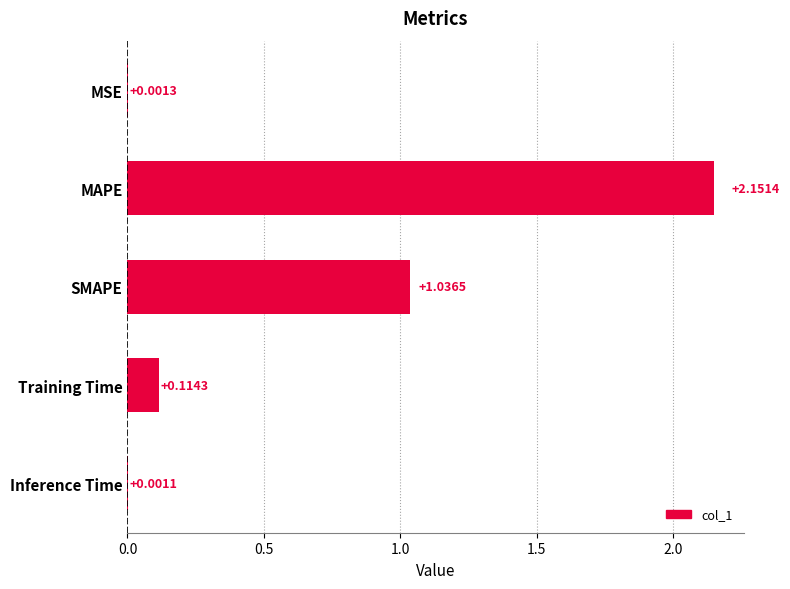

Approximately how many times larger is the value at SMAPE compared to MAPE?

0.5